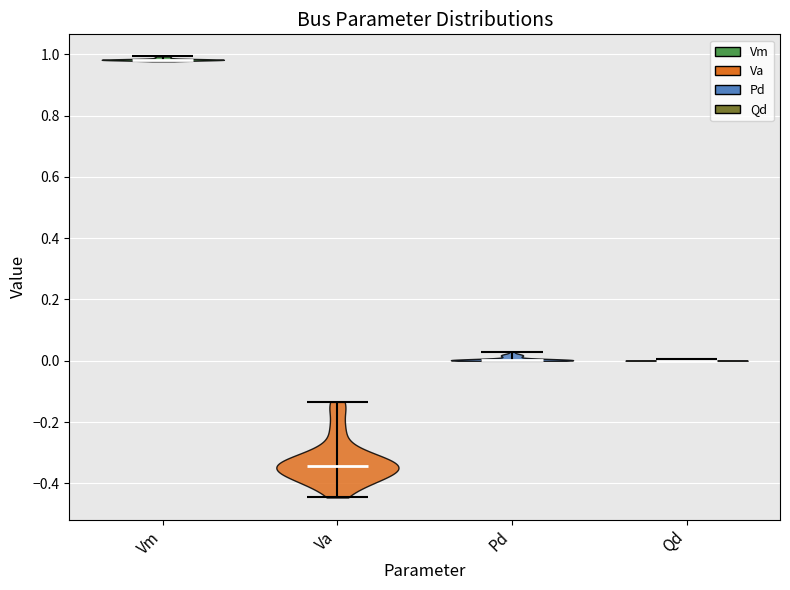

What is the highest point the violin for Va reaches on the y-axis? The values are not printed on the chart, so give them approximately, as read against the axis.

-0.14